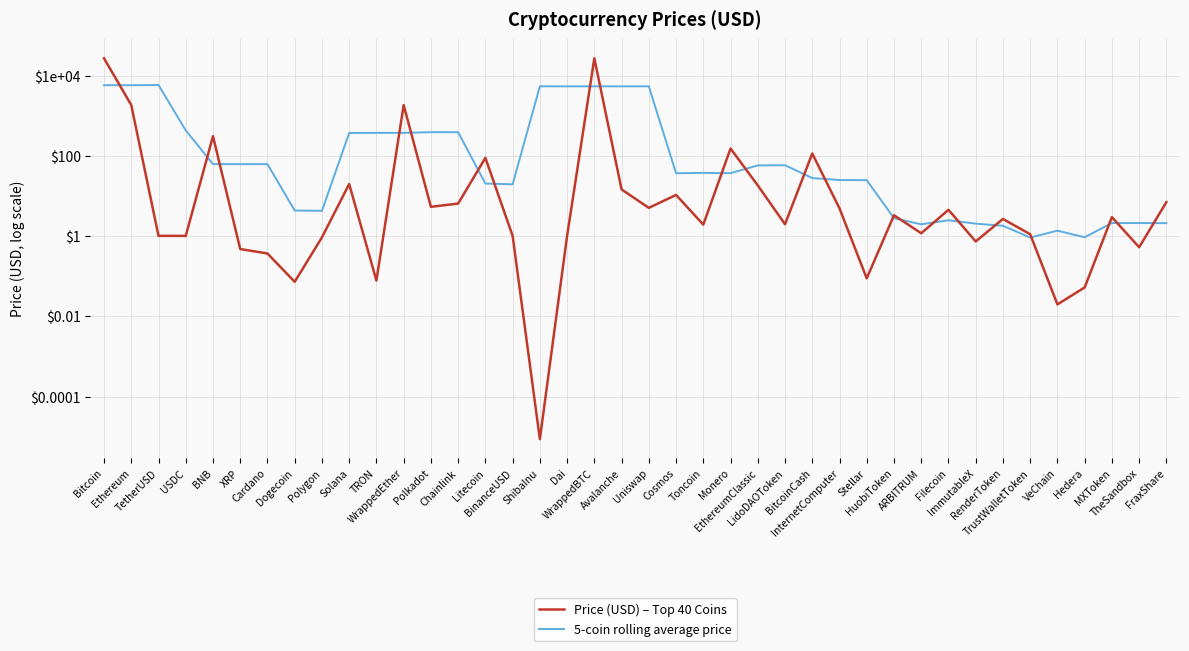

The Price (USD) – Top 40 Coins series shows 0.7 at Dai. True or false?

False